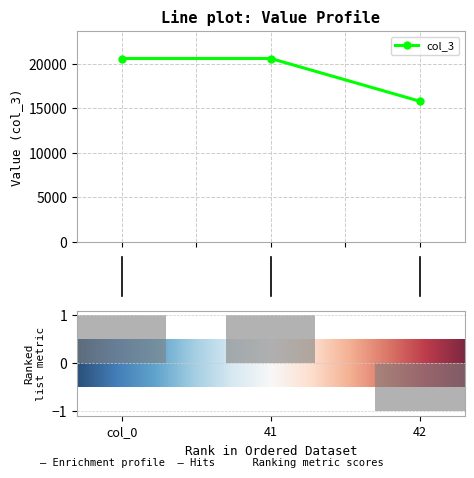

What is the highest value of the col_3 series?

20600